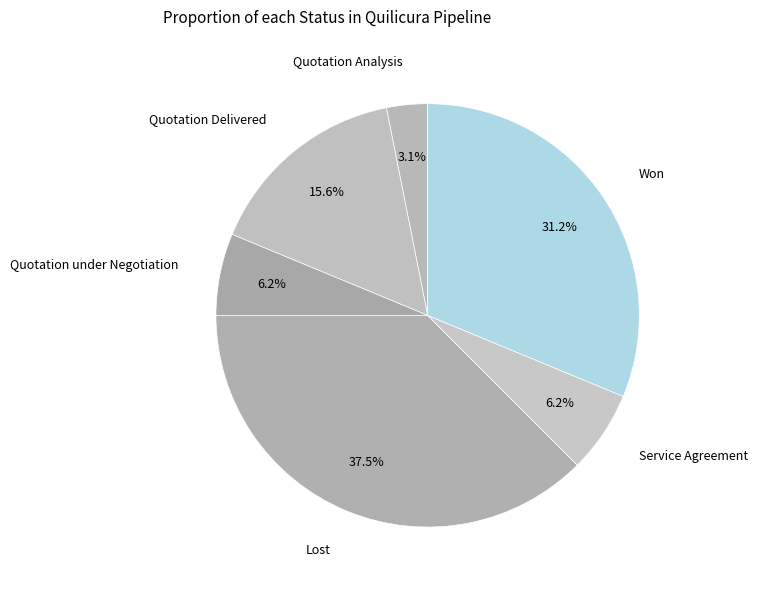

To the nearest percent, what is the average slice percentage?

17%